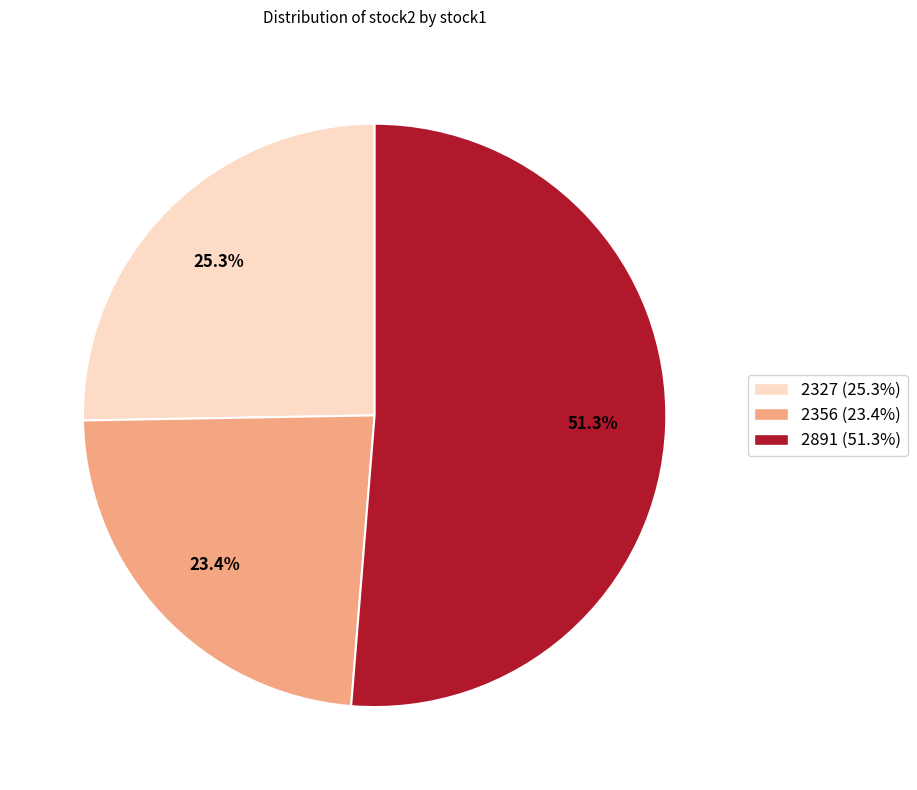

Which category has the smallest portion of the pie?

2356